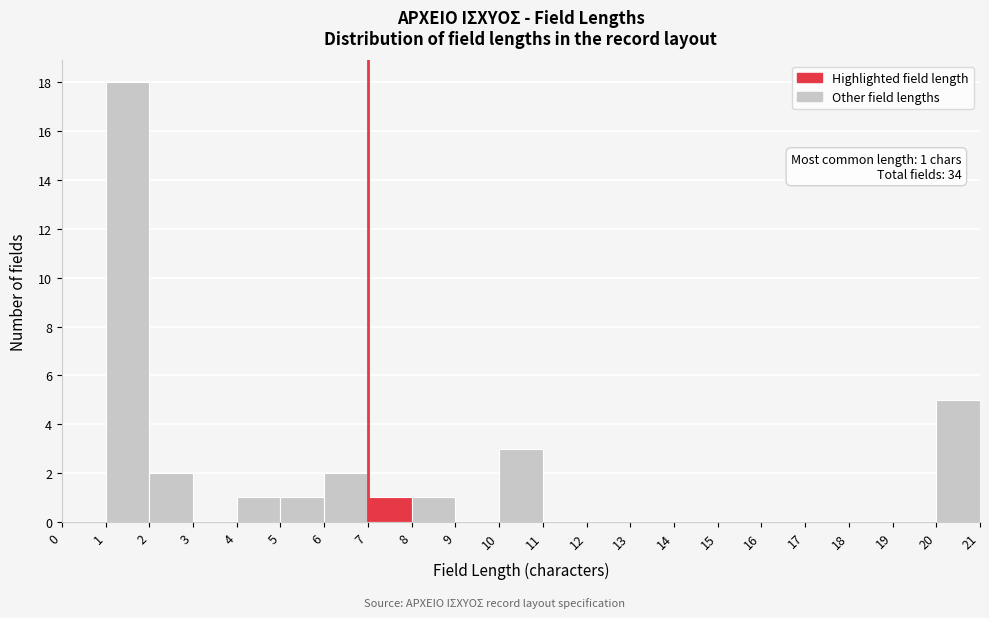

Over which range of the x-axis is the bar tallest?

1 to 2